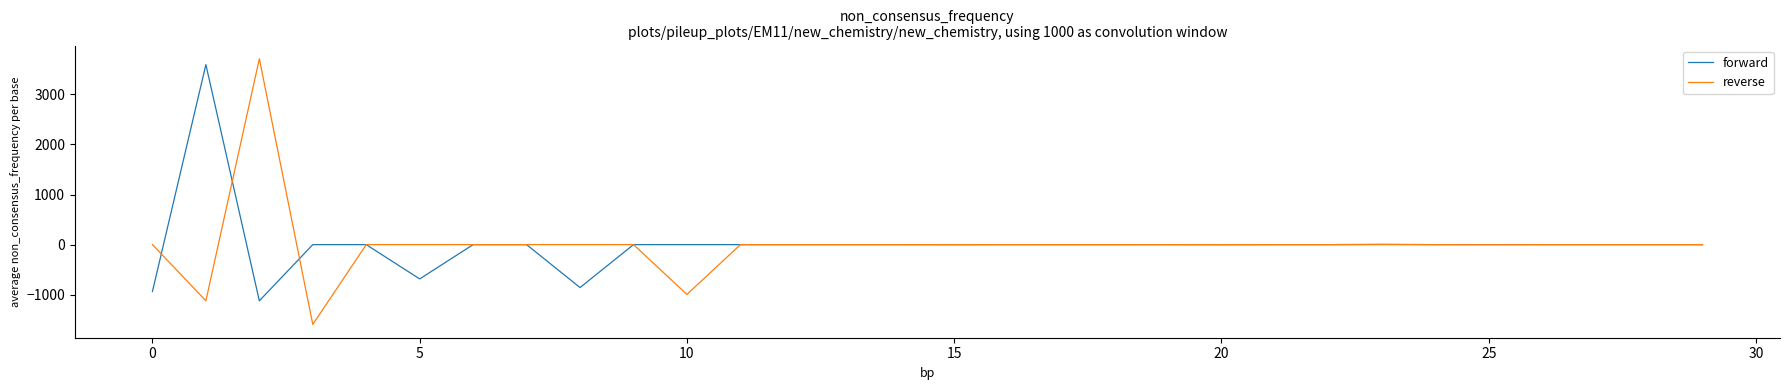

What is the average value of the forward series?

-0.1